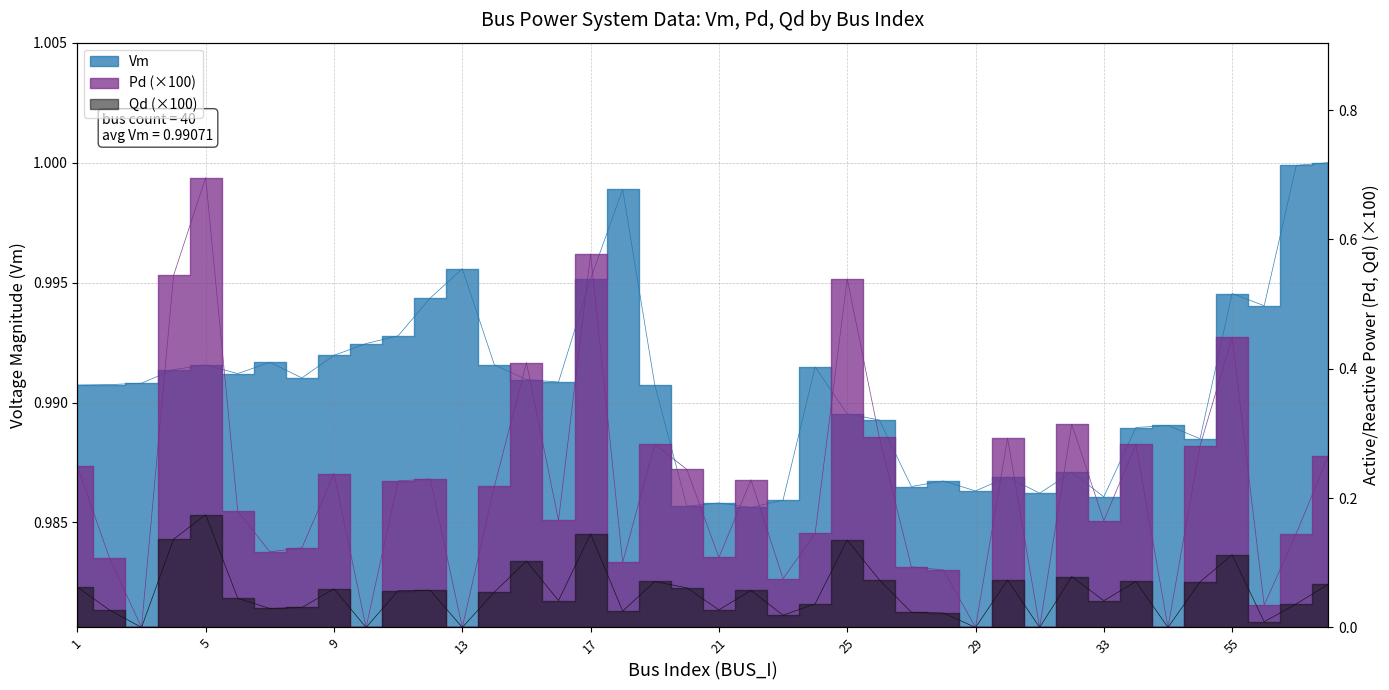

In Vm, how many points are higher than both neighbors (excluding endpoints)?

11